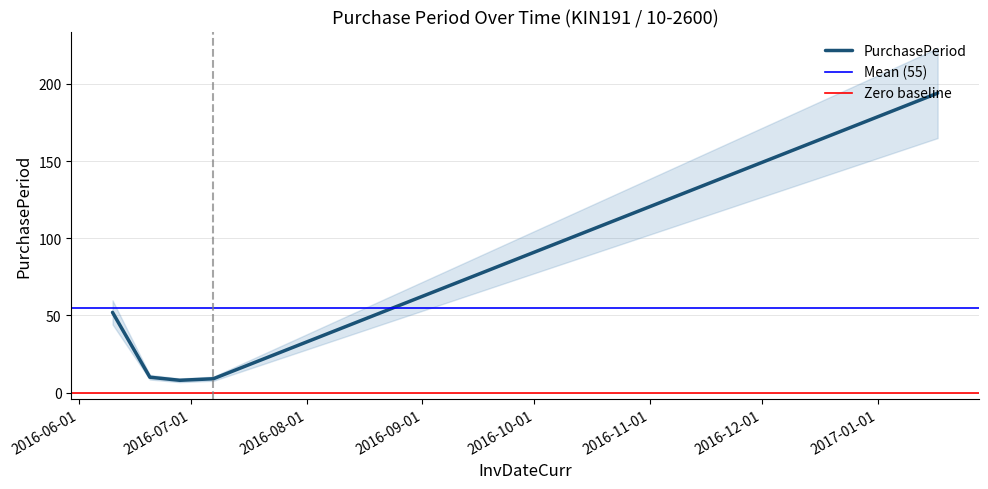

What is the change in value from 2016-06-20 to 2017-01-17?

+184